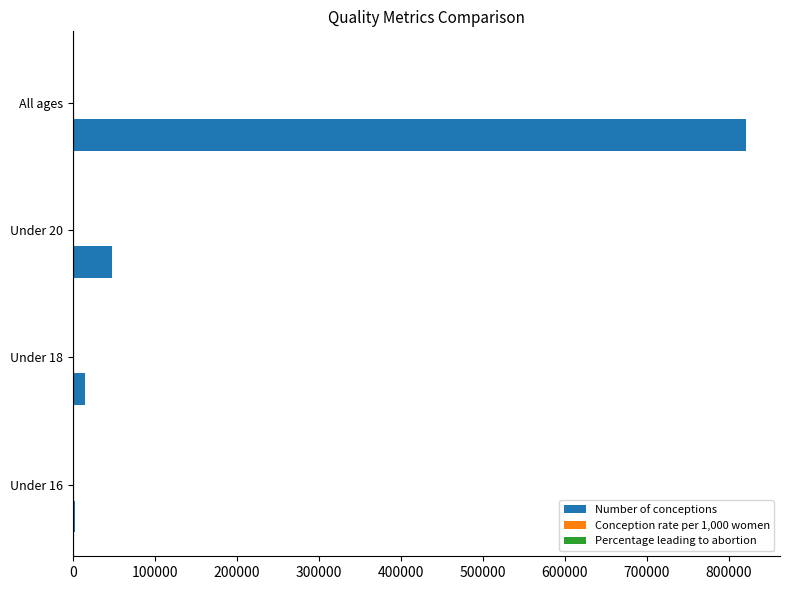

At which category is the sum across all series the highest?

All ages